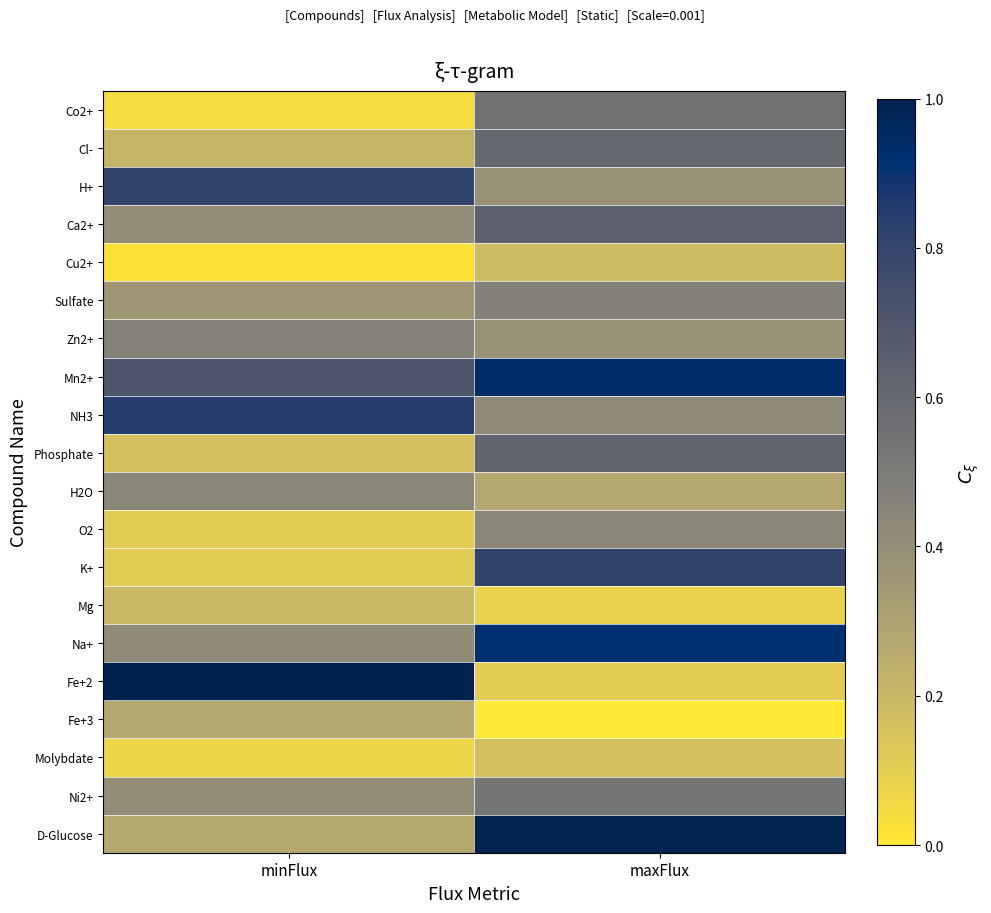

Reading left to right, extract all data points from this chart.

Co2+: minFlux=0.0	maxFlux=0.6
Cl-: minFlux=0.2	maxFlux=0.6
H+: minFlux=0.8	maxFlux=0.4
Ca2+: minFlux=0.4	maxFlux=0.6
Cu2+: minFlux=0.0	maxFlux=0.2
Sulfate: minFlux=0.4	maxFlux=0.5
Zn2+: minFlux=0.5	maxFlux=0.4
Mn2+: minFlux=0.7	maxFlux=0.9
NH3: minFlux=0.8	maxFlux=0.4
Phosphate: minFlux=0.2	maxFlux=0.6
H2O: minFlux=0.4	maxFlux=0.3
O2: minFlux=0.1	maxFlux=0.4
K+: minFlux=0.1	maxFlux=0.8
Mg: minFlux=0.2	maxFlux=0.1
Na+: minFlux=0.4	maxFlux=0.9
Fe+2: minFlux=1.0	maxFlux=0.1
Fe+3: minFlux=0.3	maxFlux=0.0
Molybdate: minFlux=0.1	maxFlux=0.2
Ni2+: minFlux=0.4	maxFlux=0.5
D-Glucose: minFlux=0.3	maxFlux=1.0